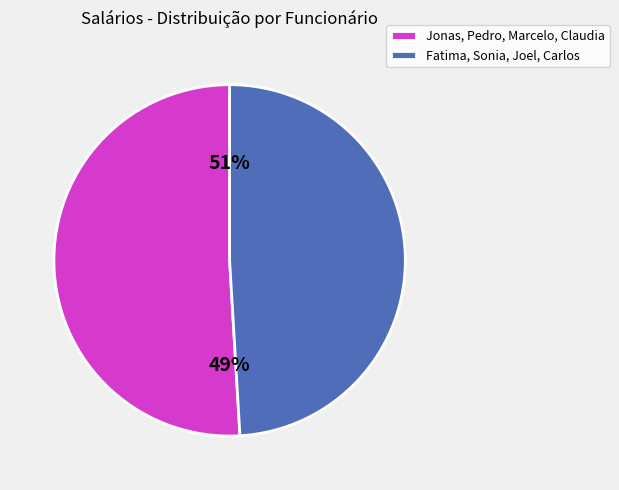

Is Joel the majority of the pie?

No